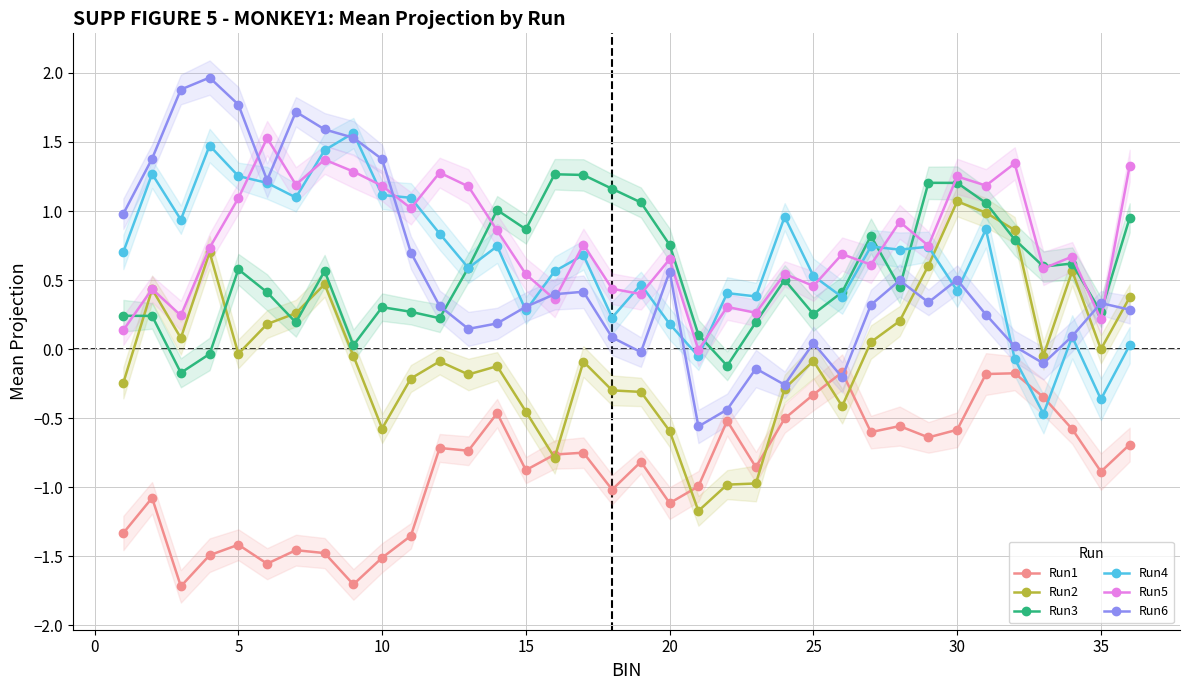

The Run6 series shows 0.6 at 20. True or false?

True